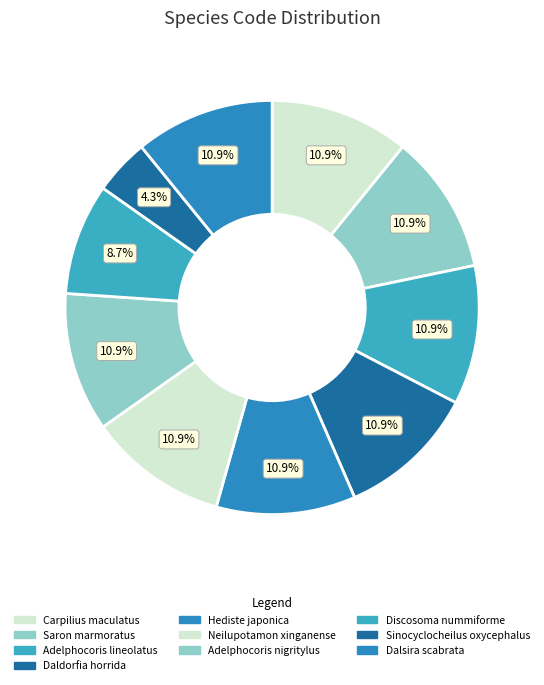

To the nearest percent, what portion does Sinocyclocheilus oxycephalus represent?

4%